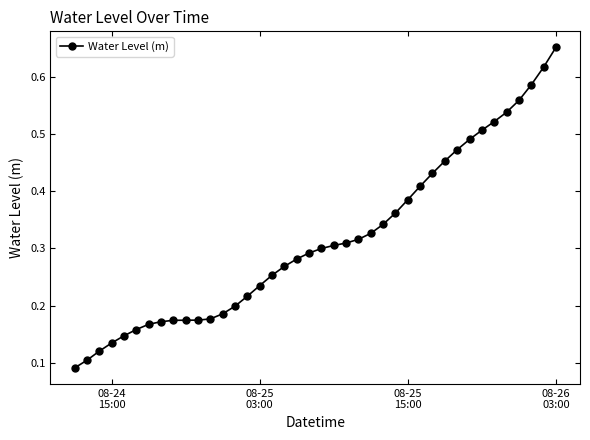

Count the values in the range 0 to 1.

40